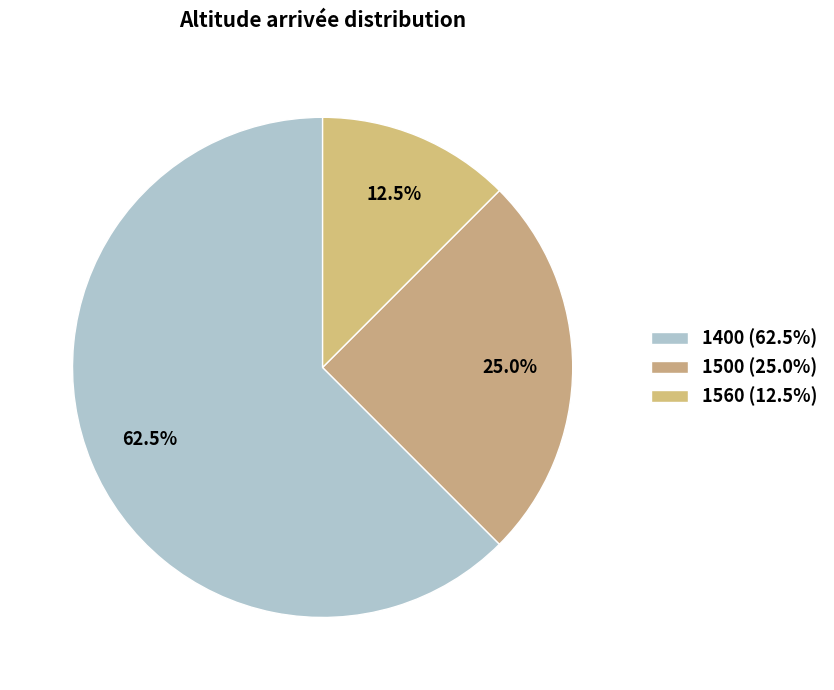

Count the number of slices in the pie.

3